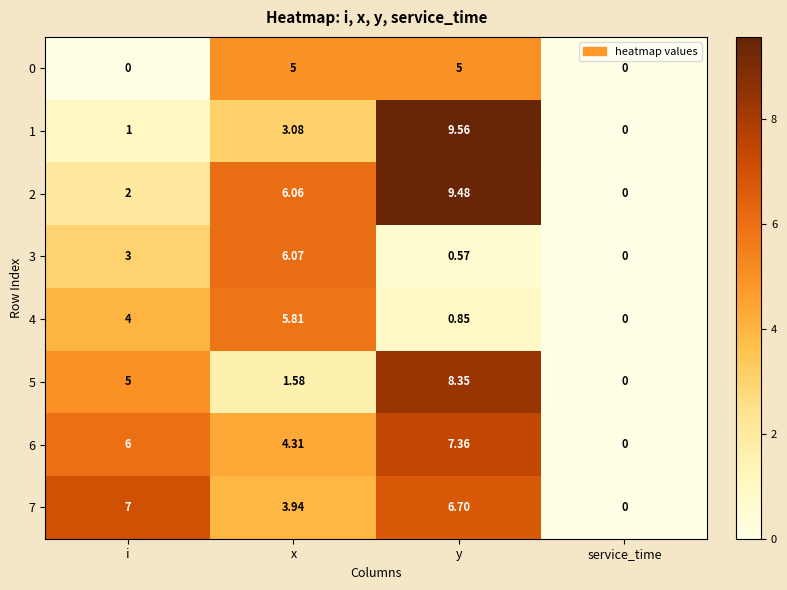

How many values in 5 are above zero?

3